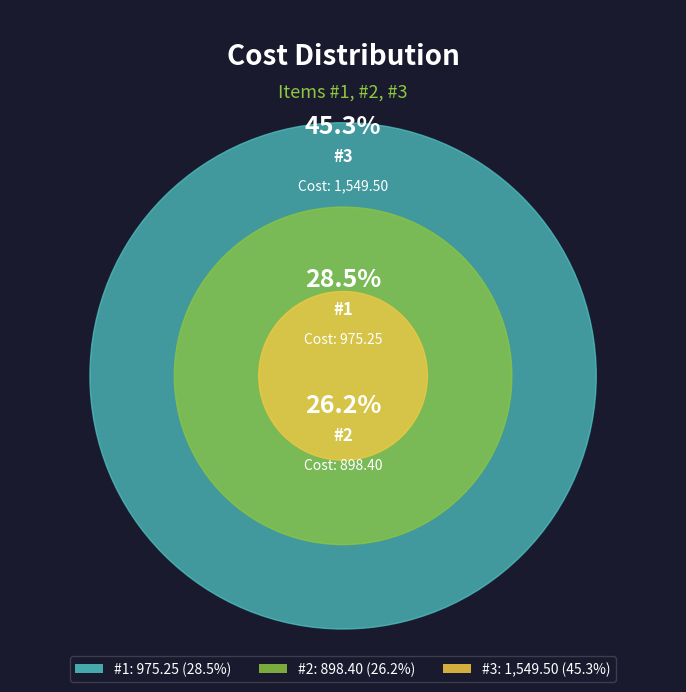

Does any single category account for the majority?

No